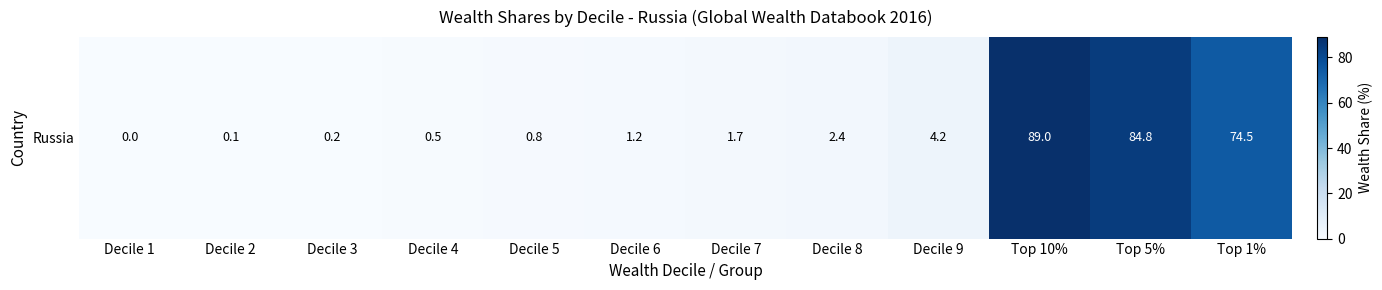

How many categories are shown in the chart?

12